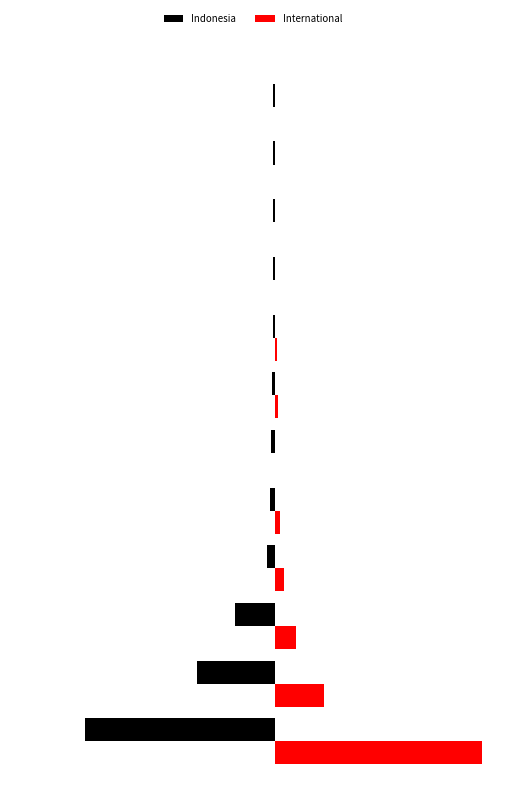

What position from the right is 4?

8